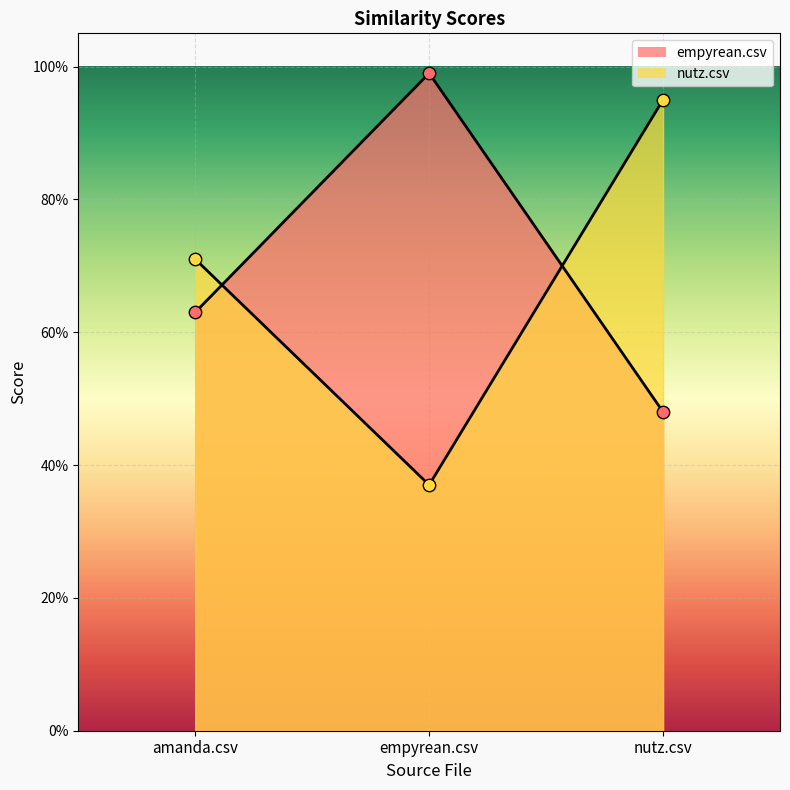

Which series has the widest spread of Y values?

nutz.csv